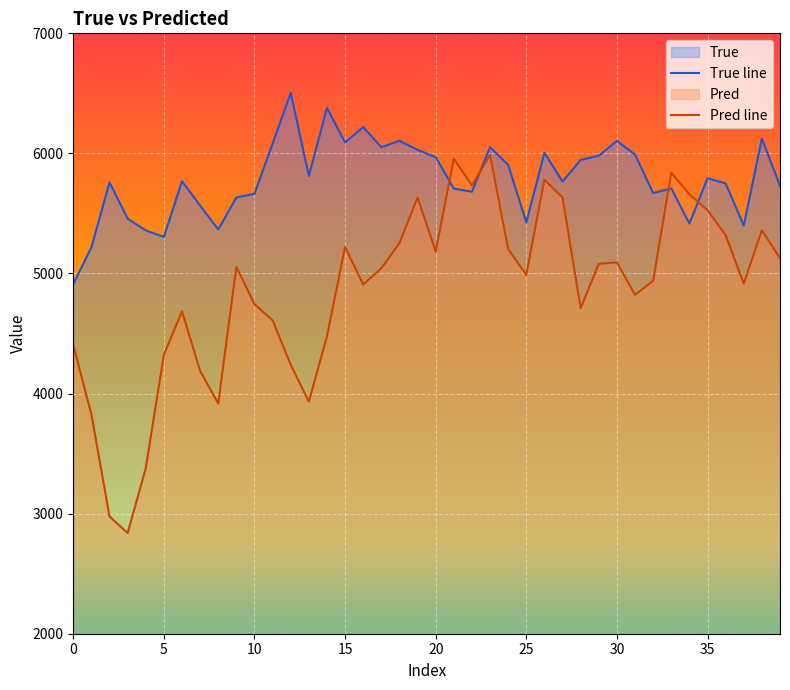

At 24, list the series in order from largest to smallest.

True, Pred